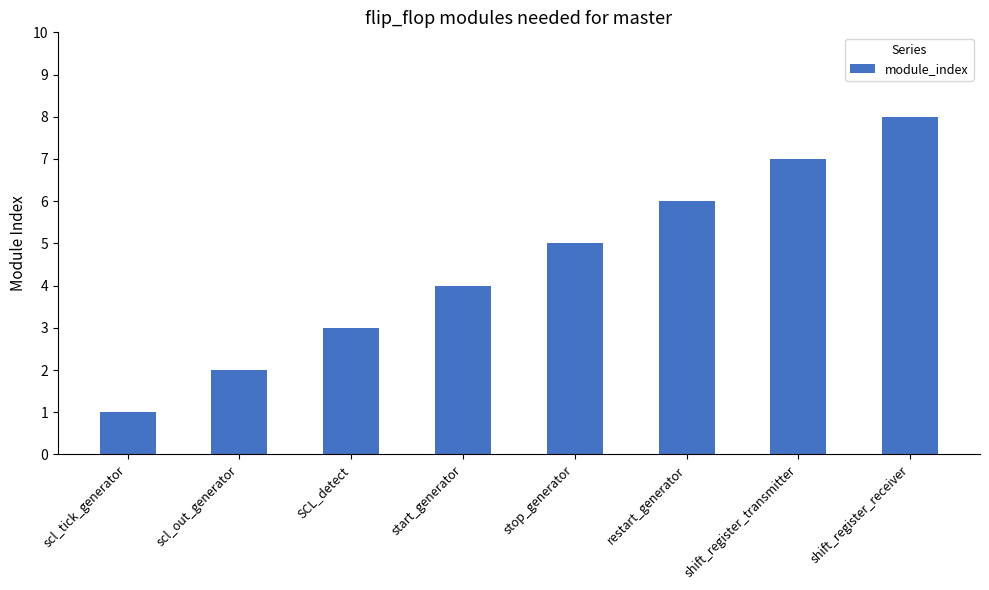

What position from the left is start_generator?

4